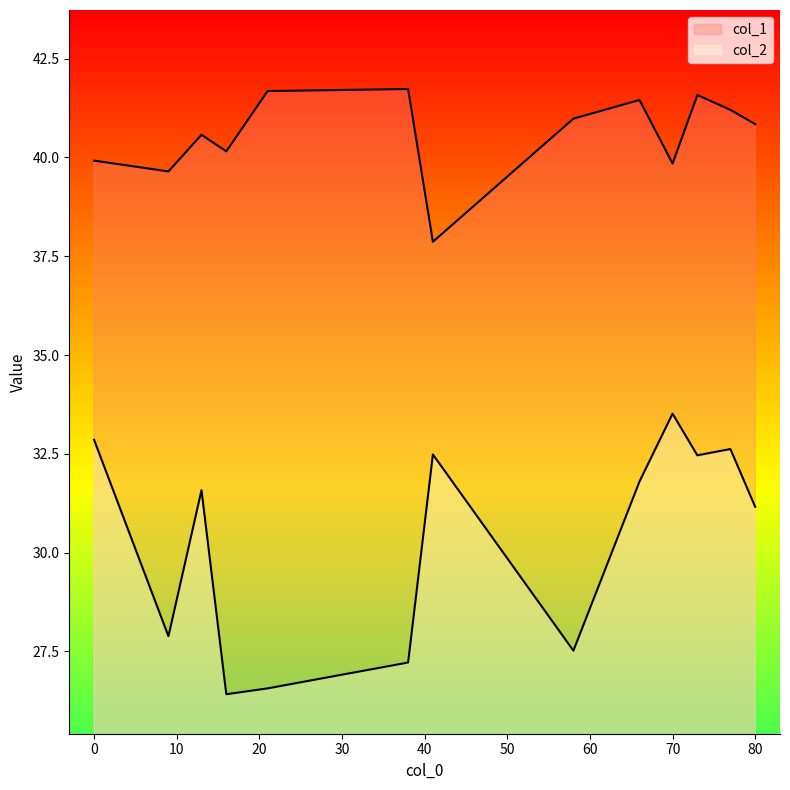

Is it true that col_2 equals 26.4 at 16?

True